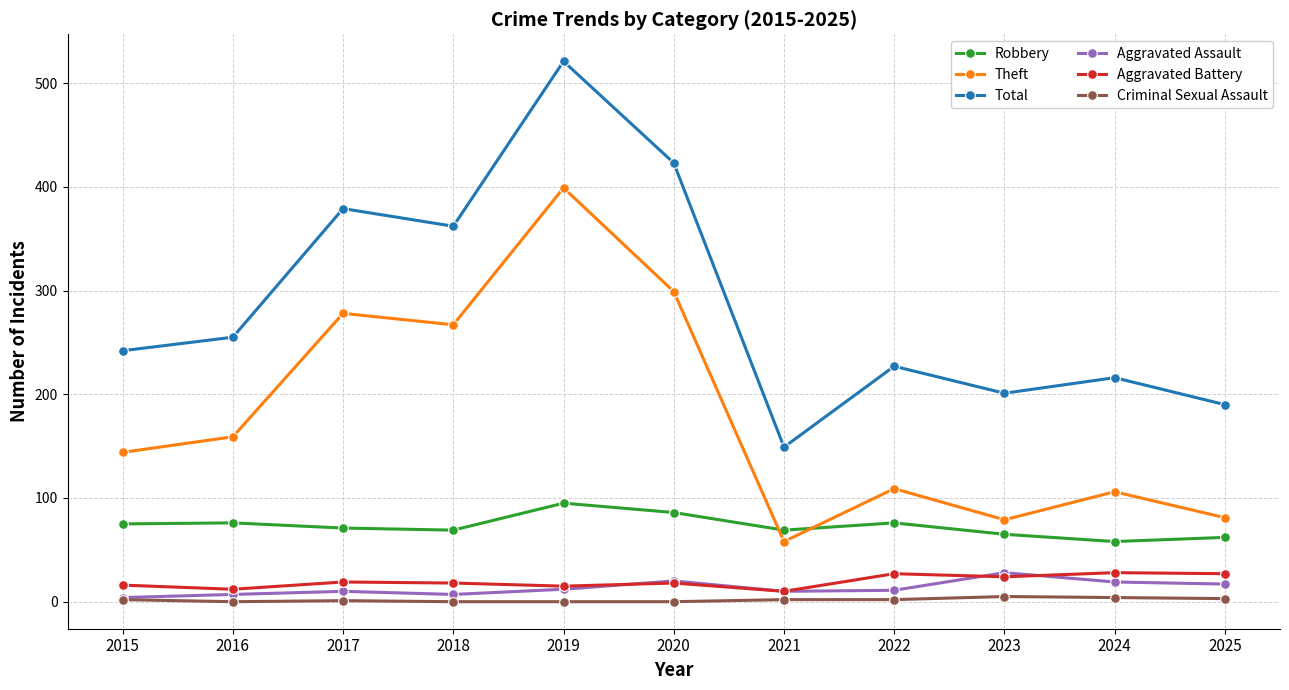

At which category does Total reach its first local peak?

2017